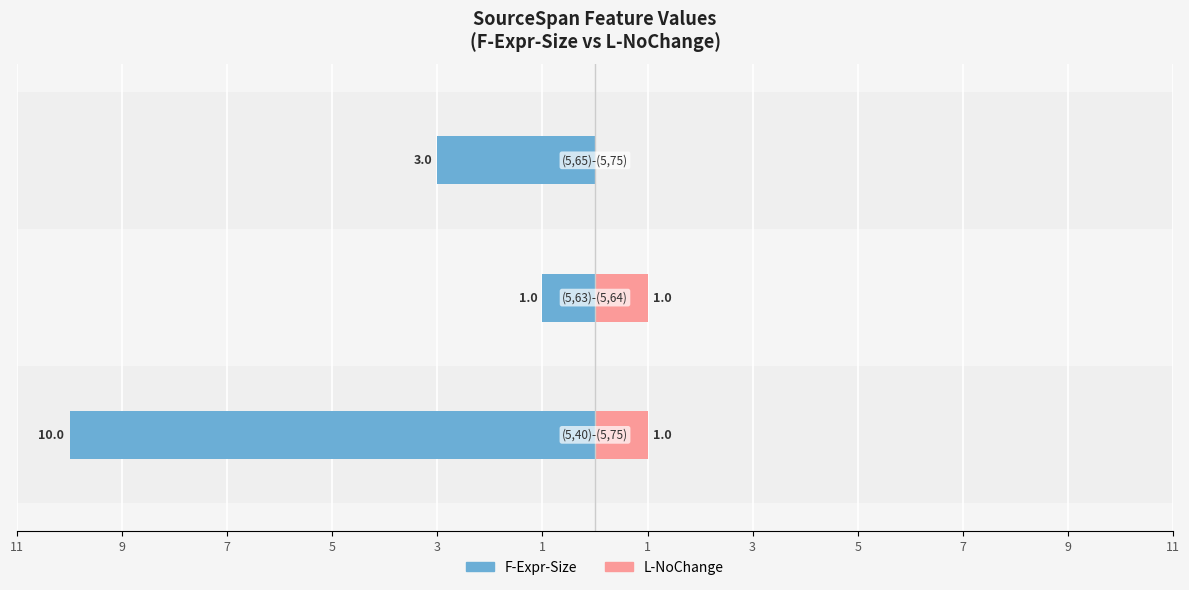

Which series has the largest range (max minus min)?

F-Expr-Size